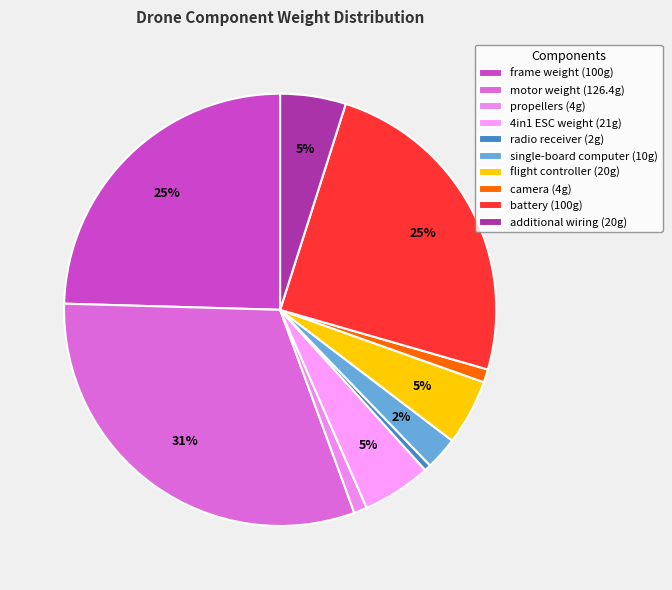

How many slices are in this pie chart?

10